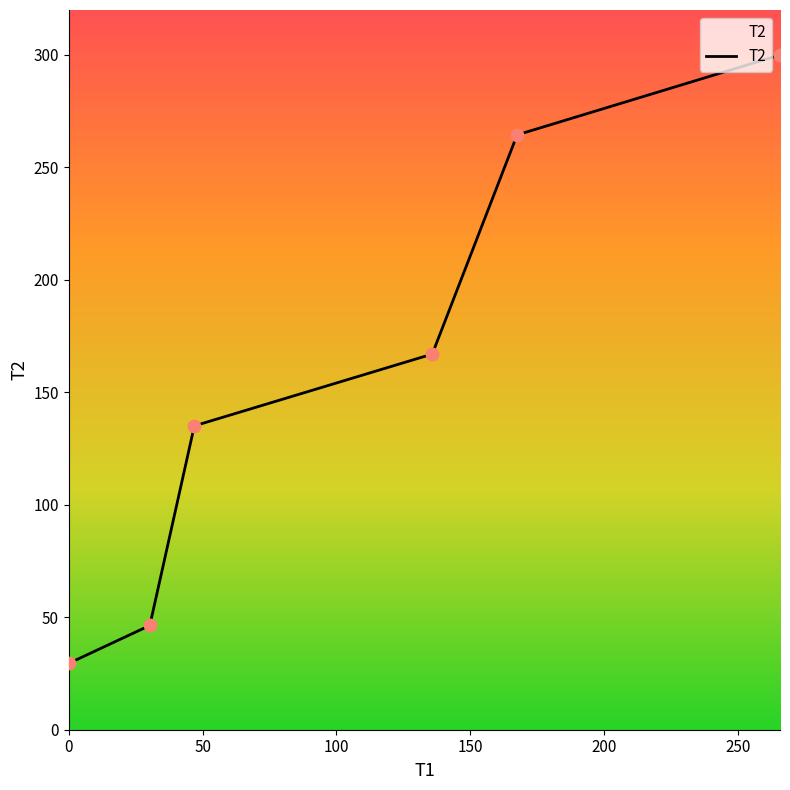

True or false: there are more than 2 points higher than both neighbors.

False